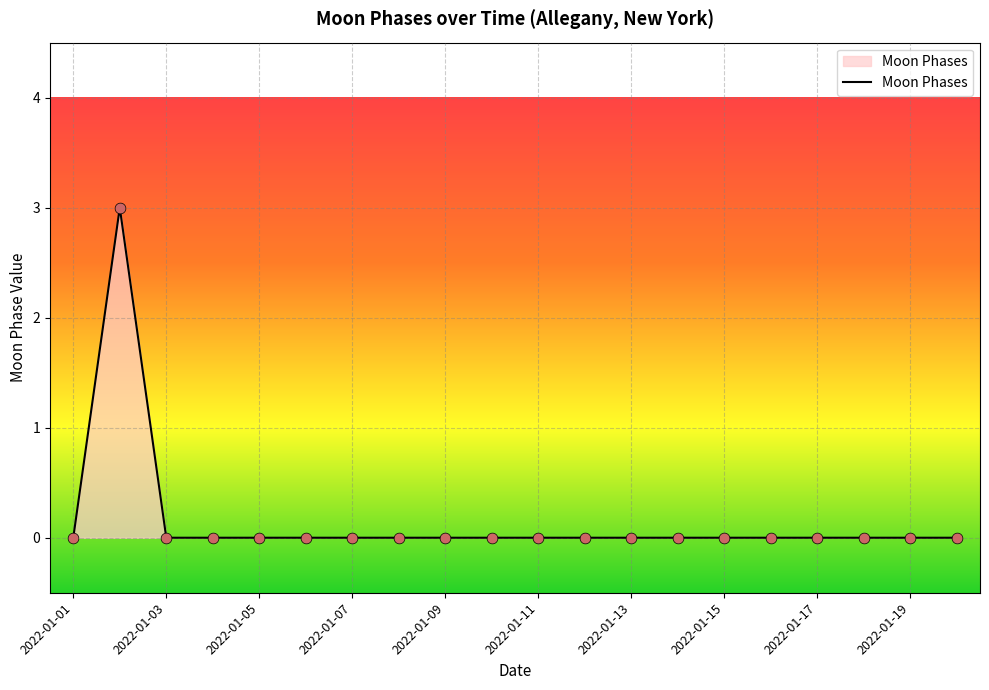

What is the maximum value shown in the chart?

3